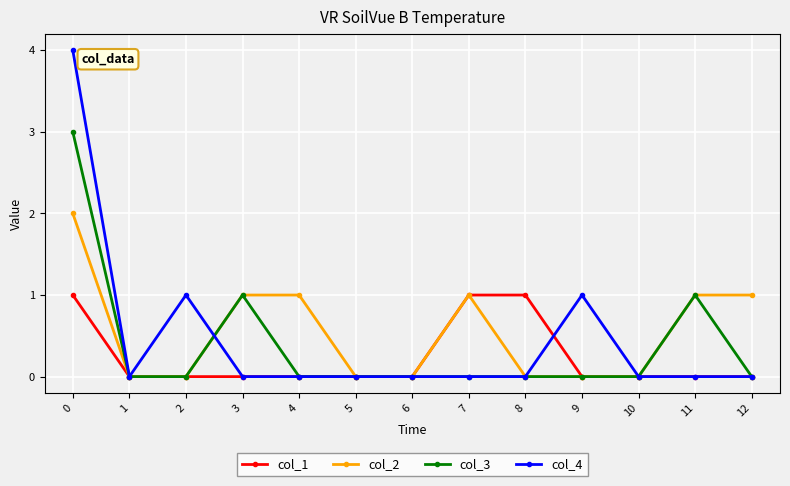

Reading left to right, what are all the values shown in this chart?

col_1: 0=1	1=0	2=0	3=0	4=0	5=0	6=0	7=1	8=1	9=0	10=0	11=0	12=0
col_2: 0=2	1=0	2=0	3=1	4=1	5=0	6=0	7=1	8=0	9=0	10=0	11=1	12=1
col_3: 0=3	1=0	2=0	3=1	4=0	5=0	6=0	7=0	8=0	9=0	10=0	11=1	12=0
col_4: 0=4	1=0	2=1	3=0	4=0	5=0	6=0	7=0	8=0	9=1	10=0	11=0	12=0